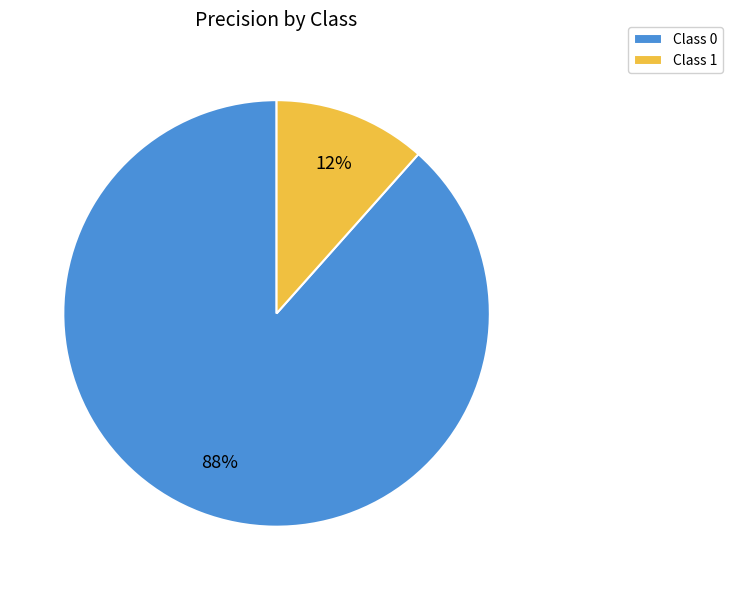

Rank the categories by value from lowest to highest.

Class 1, Class 0